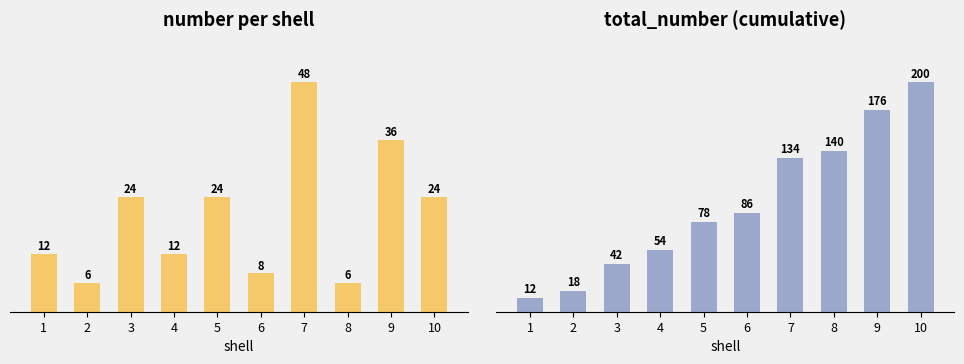

What is the maximum value for total_number?

200